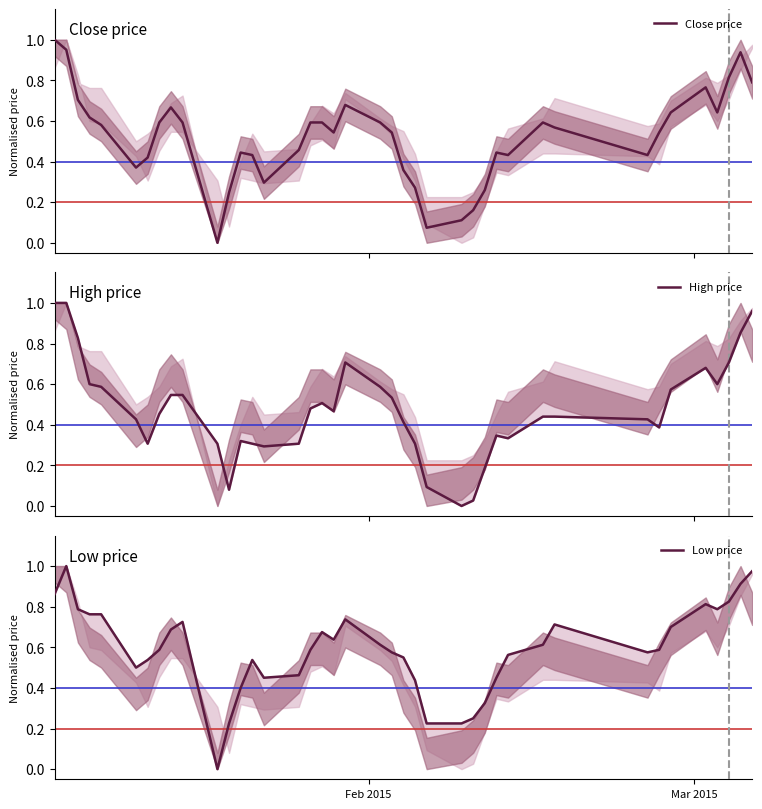

What is the difference between the maximum and minimum values in the Close price series?

1.0